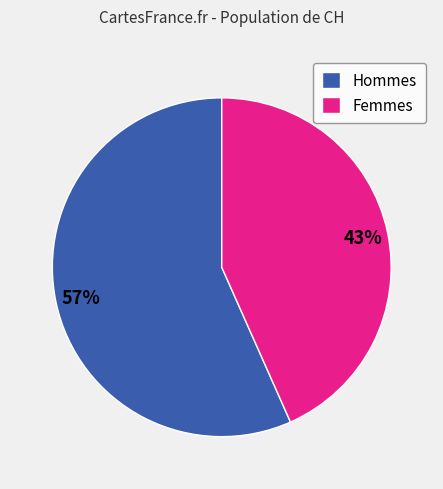

Is the sum of Femmes and Hommes greater than half?

Yes